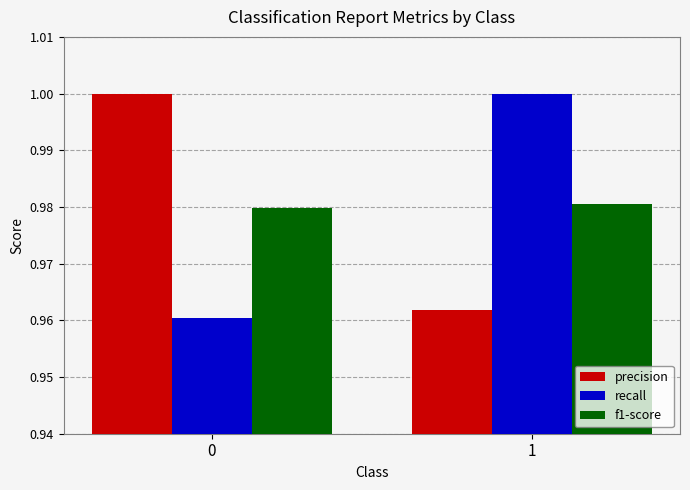

Count the number of categories in the chart.

2